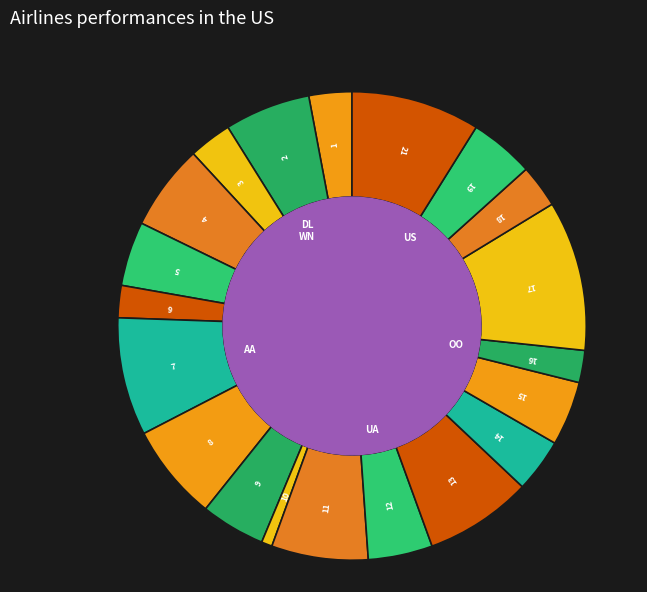

Combined, what portion of the pie is 10 and 9?

5.2%